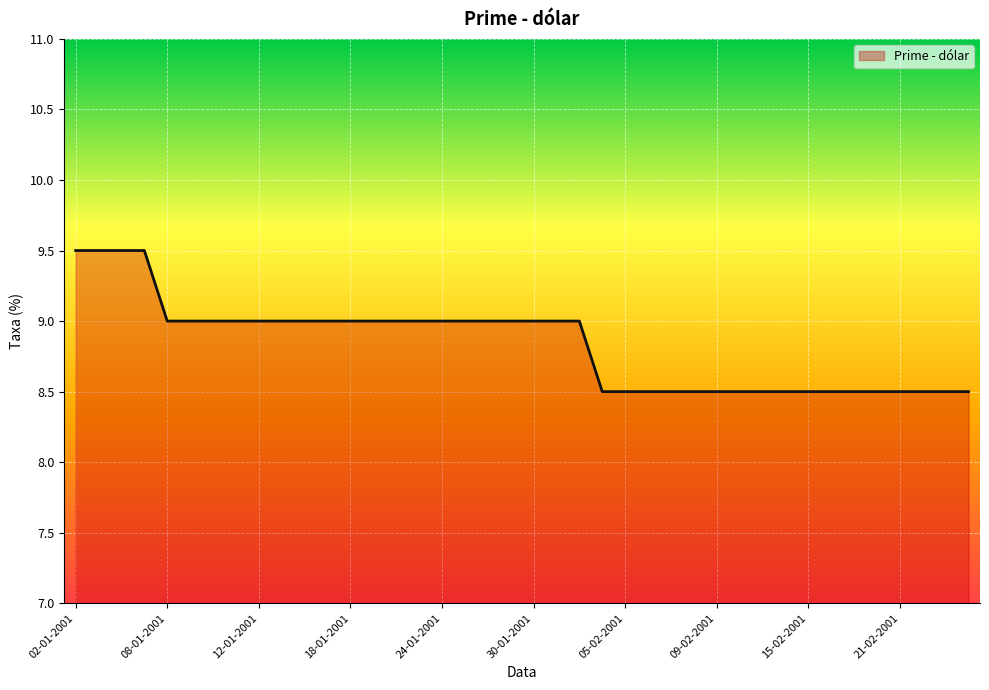

What is the difference between the maximum and minimum values?

1.0